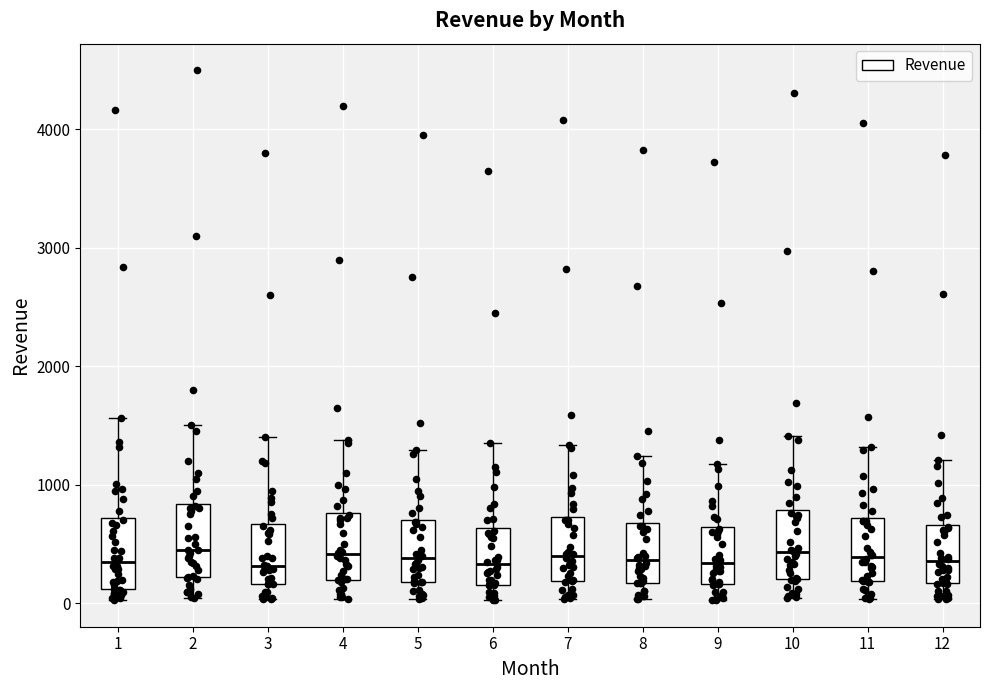

Reading left to right, transcribe this box plot: for each box, give where its median line is, the range the box spans, and where its two whiskers end, as read against the y-axis. The values are not printed on the chart, so give them approximately, as read against the axis.

1: median 300, box 100 to 700, whiskers 0 to 1600
2: median 500, box 200 to 800, whiskers 0 to 1500
3: median 300, box 200 to 700, whiskers 0 to 1400
4: median 400, box 200 to 800, whiskers 0 to 1400
5: median 400, box 200 to 700, whiskers 0 to 1300
6: median 300, box 200 to 600, whiskers 0 to 1400
7: median 400, box 200 to 700, whiskers 0 to 1300
8: median 400, box 200 to 700, whiskers 0 to 1200
9: median 300, box 200 to 600, whiskers 0 to 1200
10: median 400, box 200 to 800, whiskers 0 to 1400
11: median 400, box 200 to 700, whiskers 0 to 1300
12: median 400, box 200 to 700, whiskers 0 to 1200